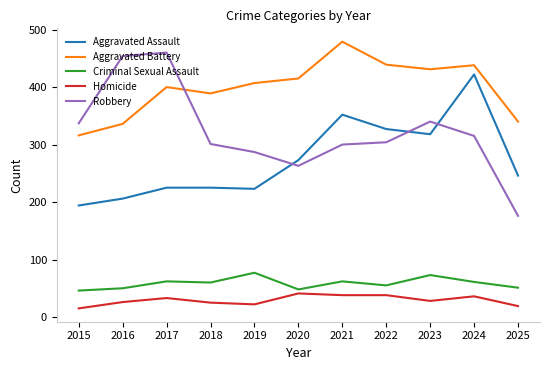

What is the total value across all series at 2022?

1163